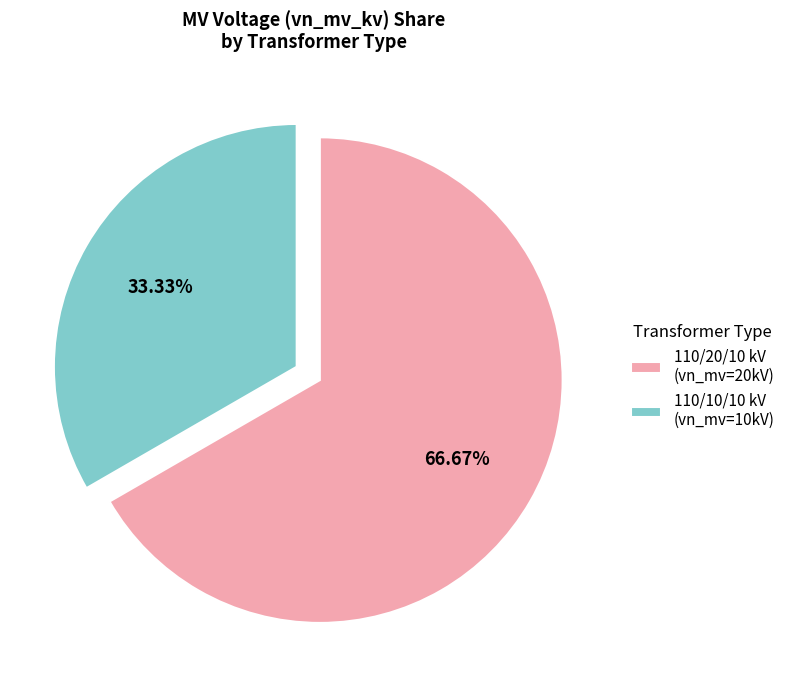

What is the majority slice?

110/20/10 kV (vn_mv=20kV)